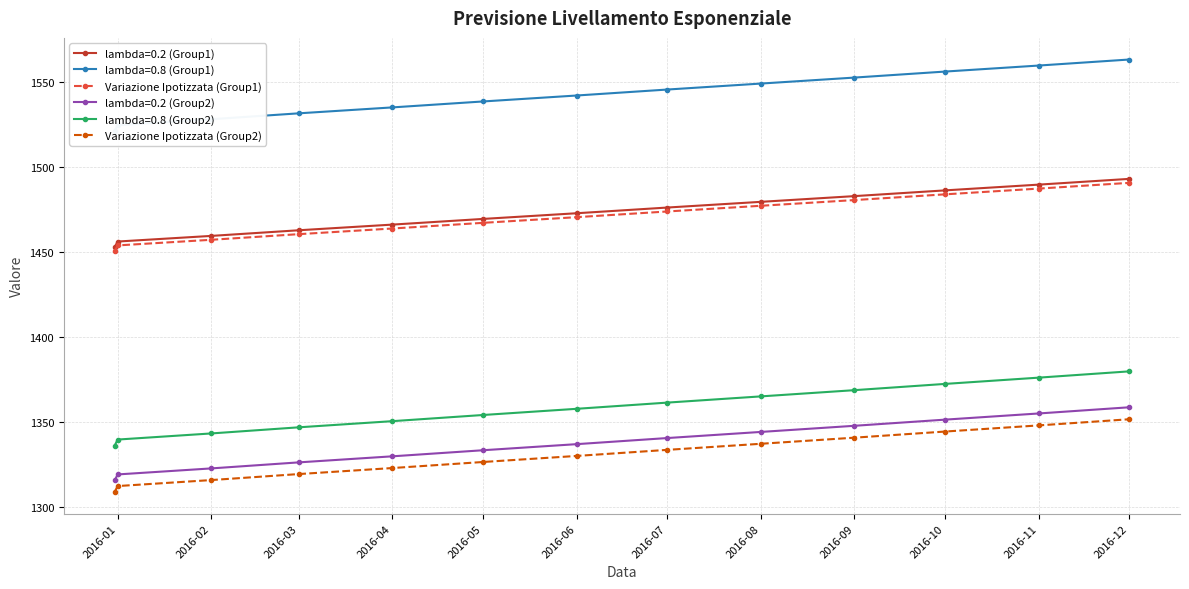

What is the highest value of the Variazione Ipotizzata (Group1) series?

1490.8